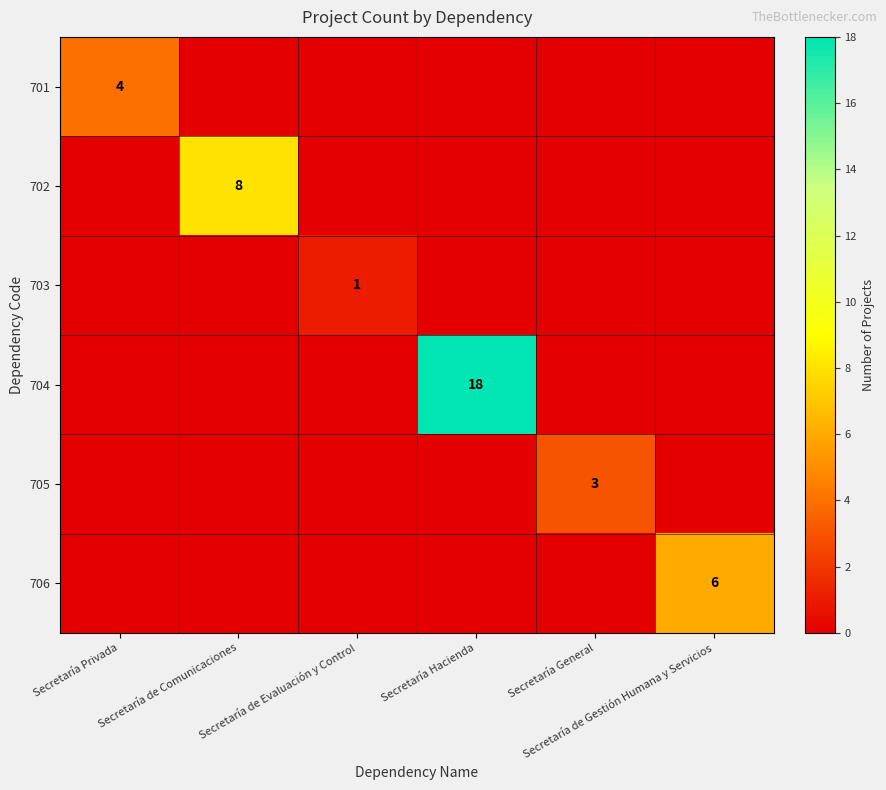

What is the sum of all 702 values?

8